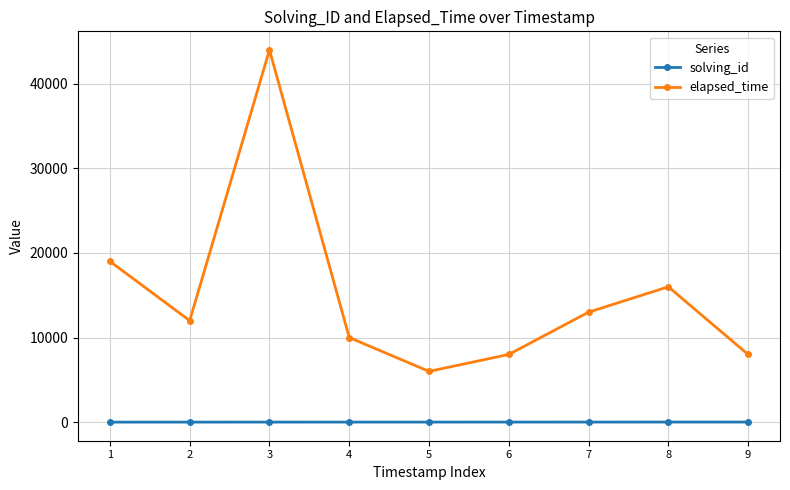

True or false: elapsed_time has more than 2 interior local peaks.

False